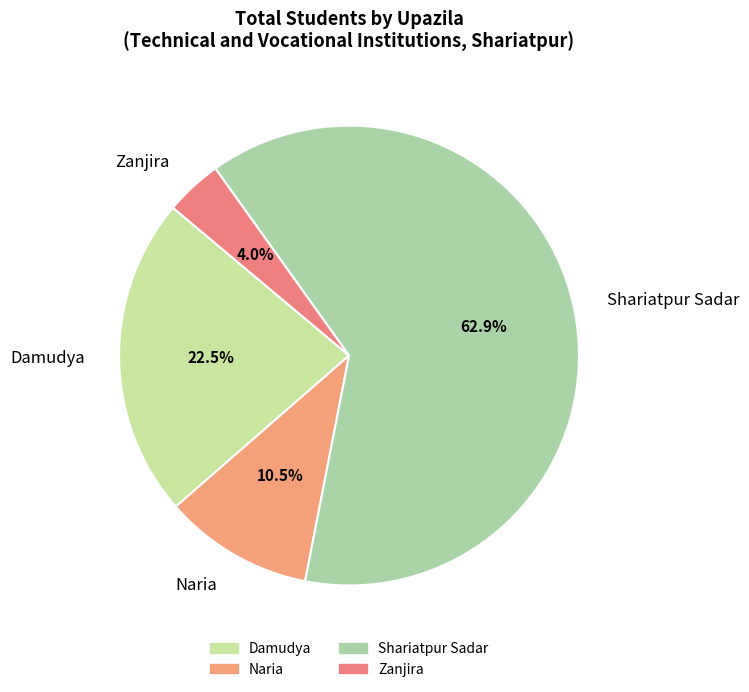

Which category has the smallest portion of the pie?

Zanjira